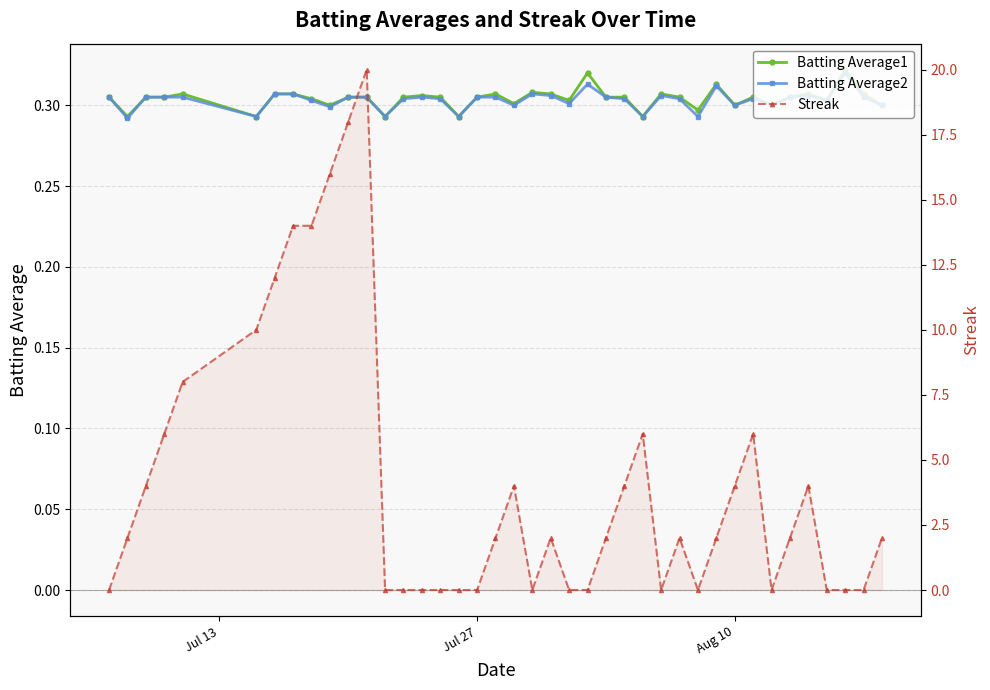

True or false: Streak and Batting Average2 cross at least once.

True